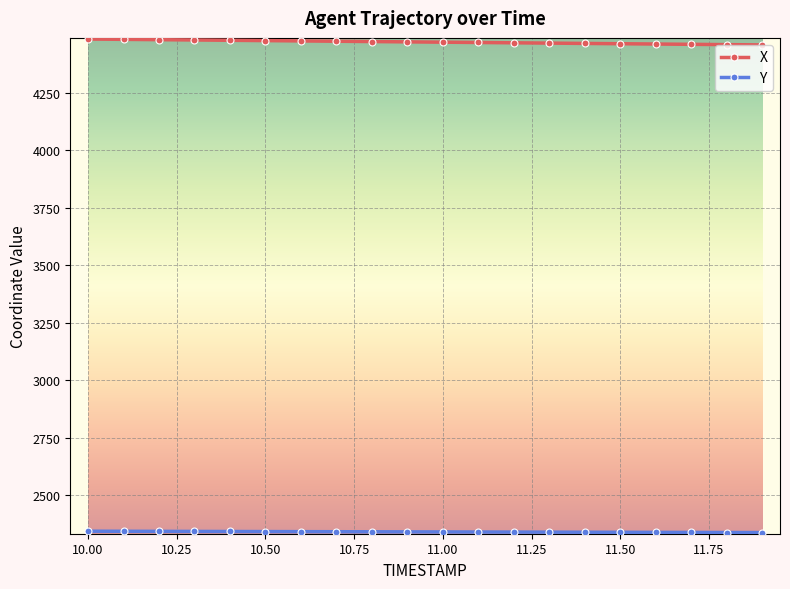

What is the value of the X point at the 3rd from the left?

4480.9